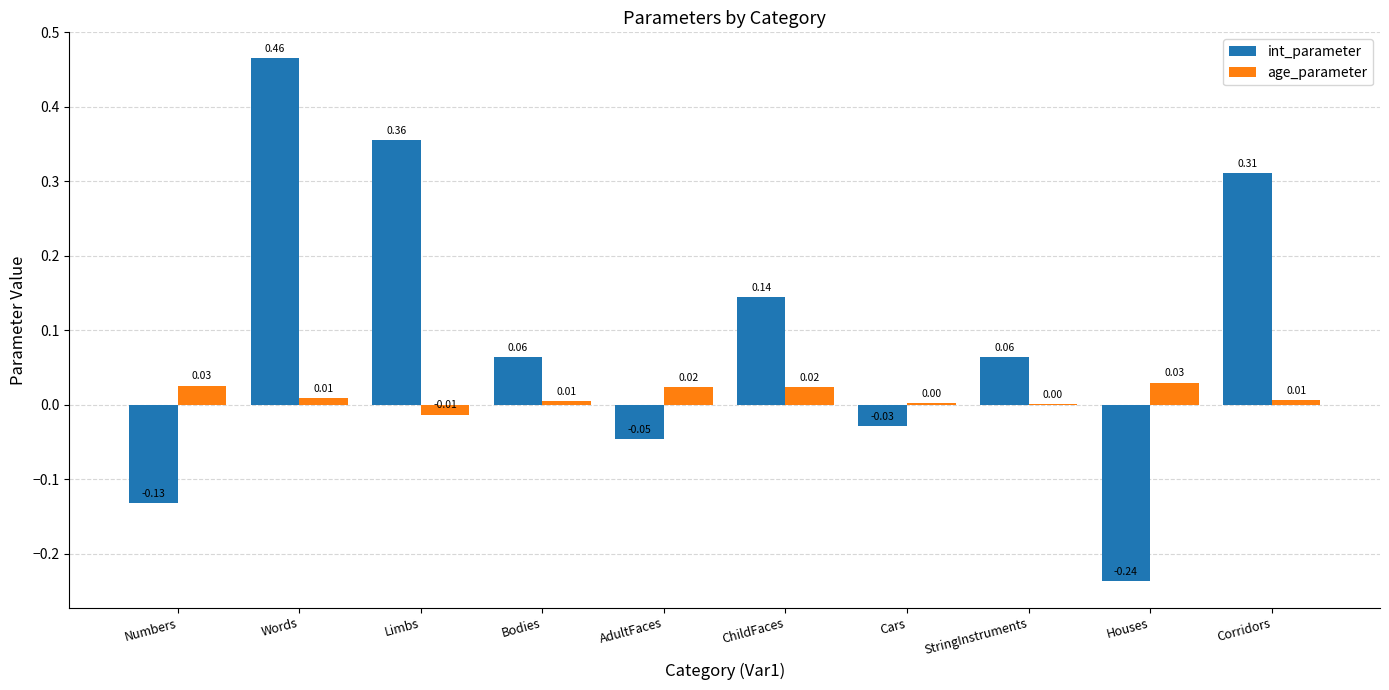

Where is int_parameter nearest to the value 0?

Cars